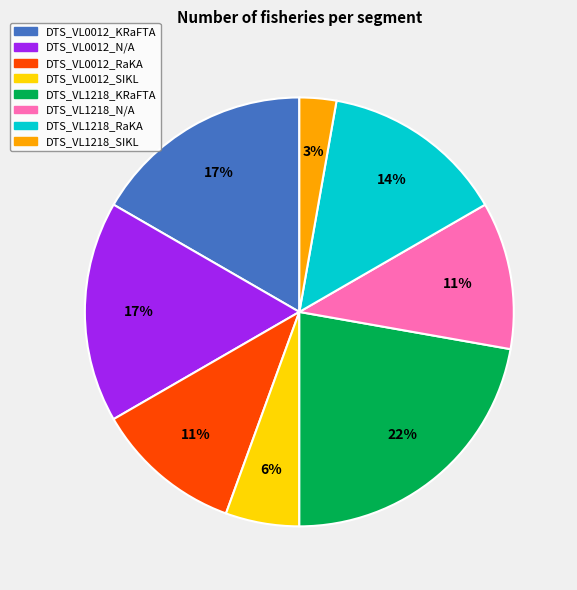

How many slices are in this pie chart?

8